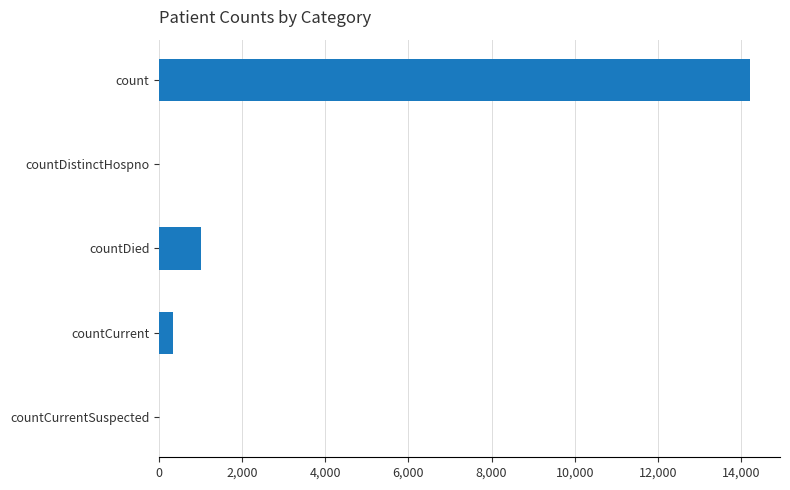

Where is the data nearest to the value 7113?

countDied